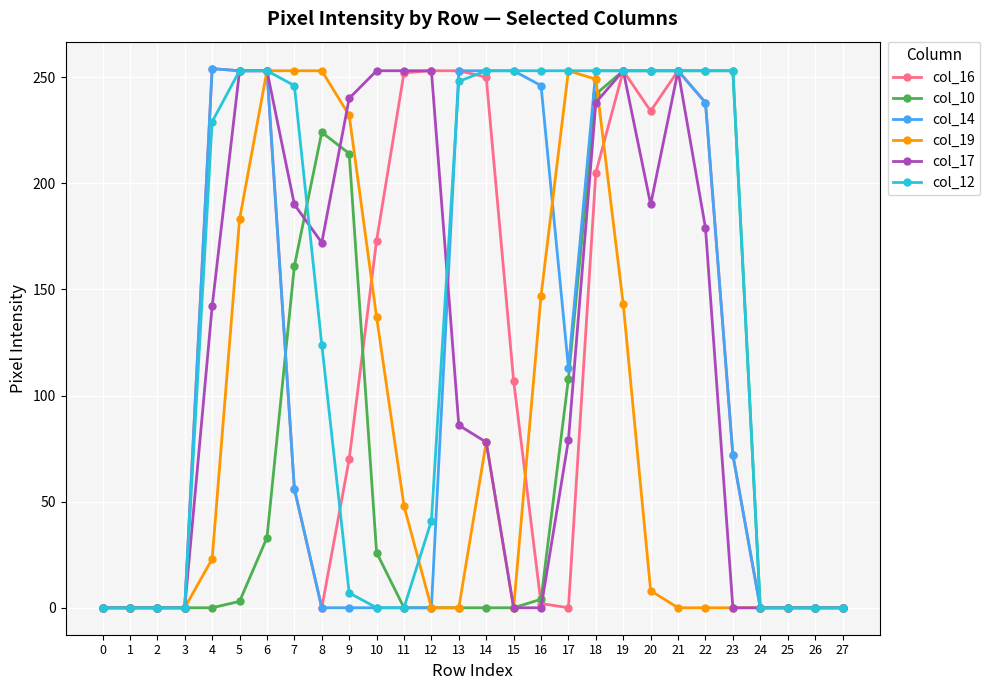

What are all the series names shown in the legend?

col_16, col_10, col_14, col_19, col_17, col_12